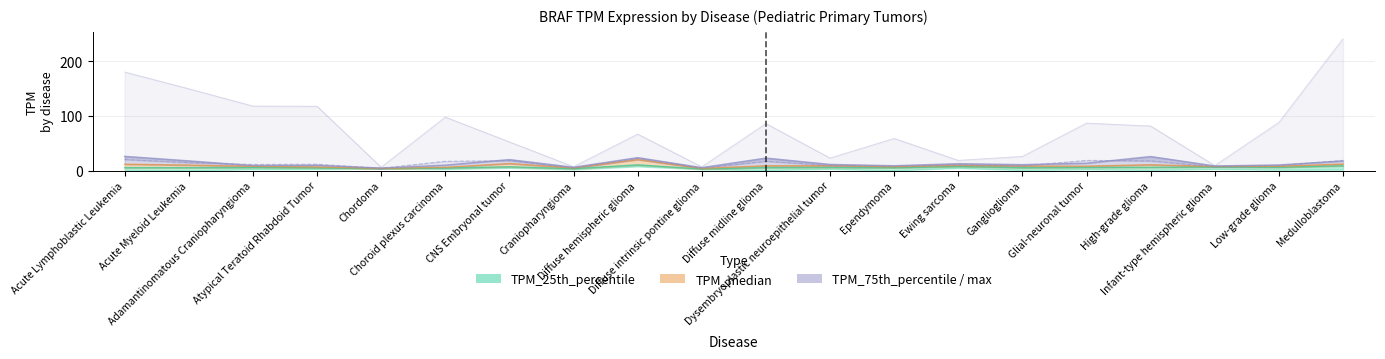

What is the minimum value for TPM_median?

3.9